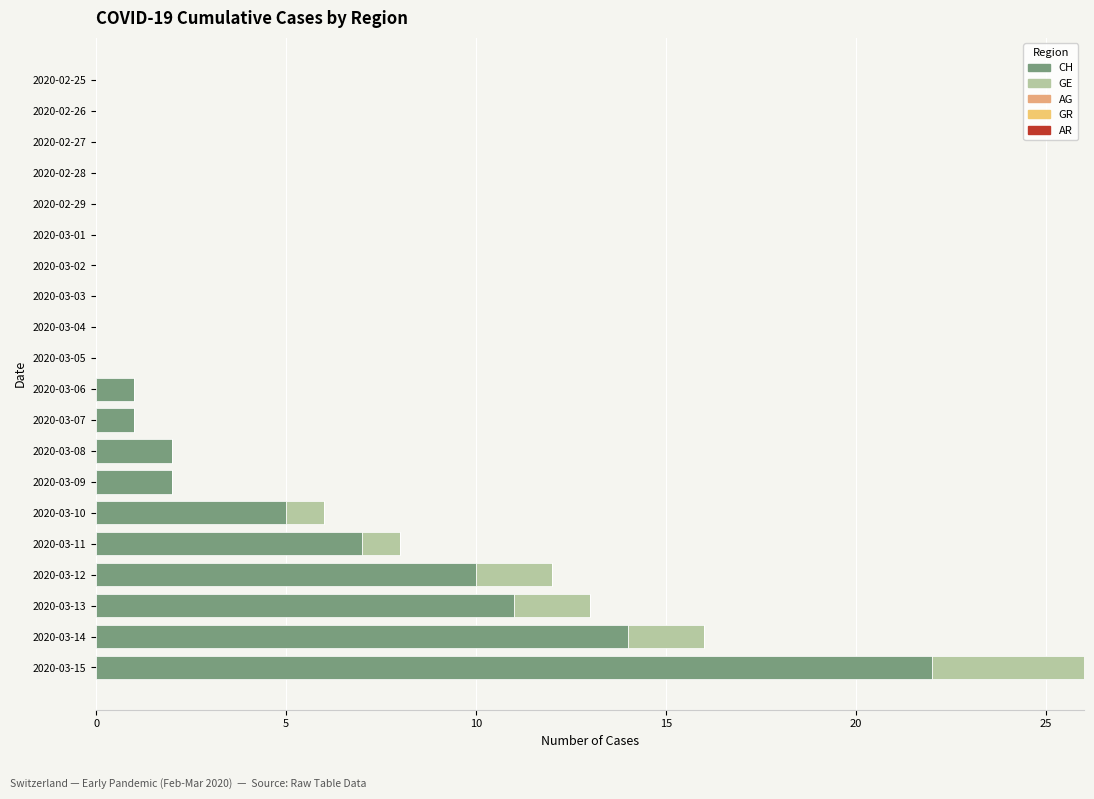

How many data points does each series have?

20